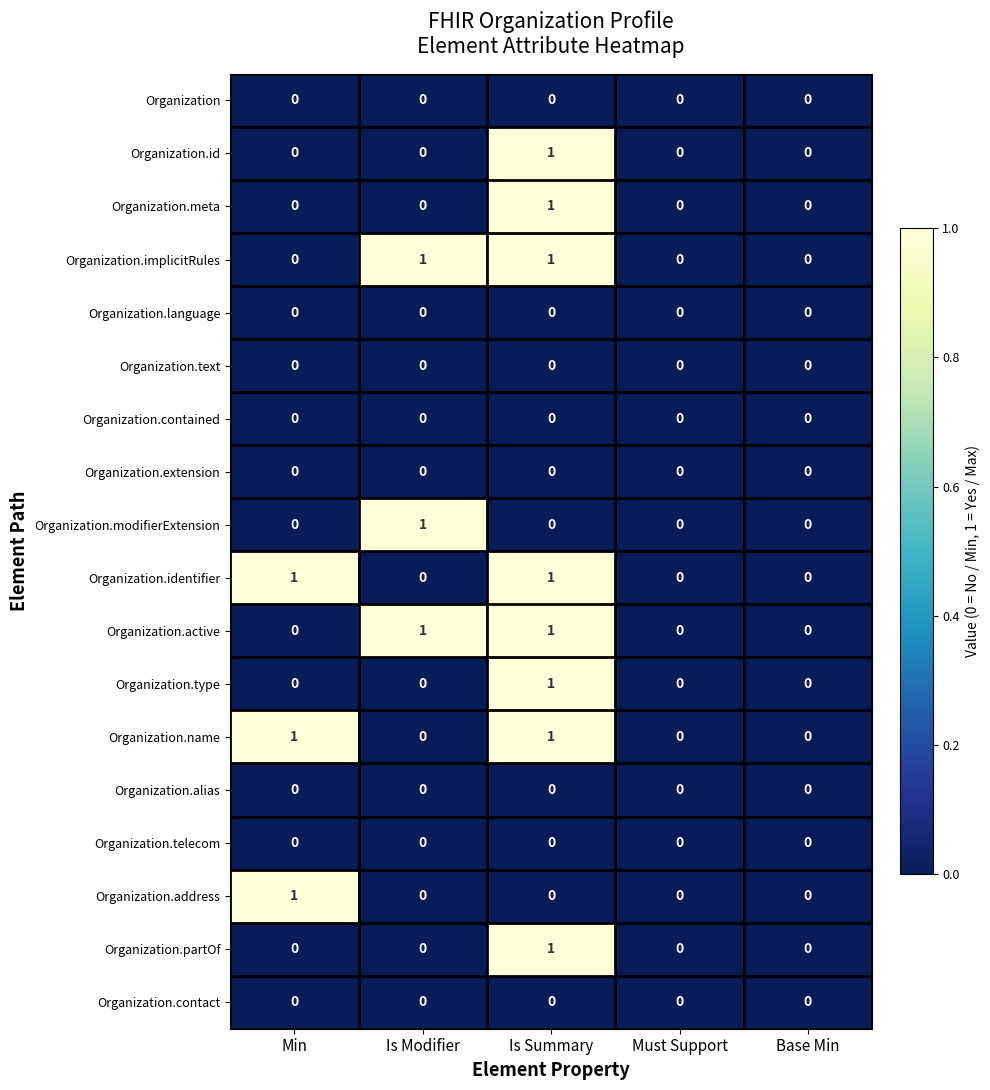

The Organization.name series shows 0 at Is Modifier. True or false?

True